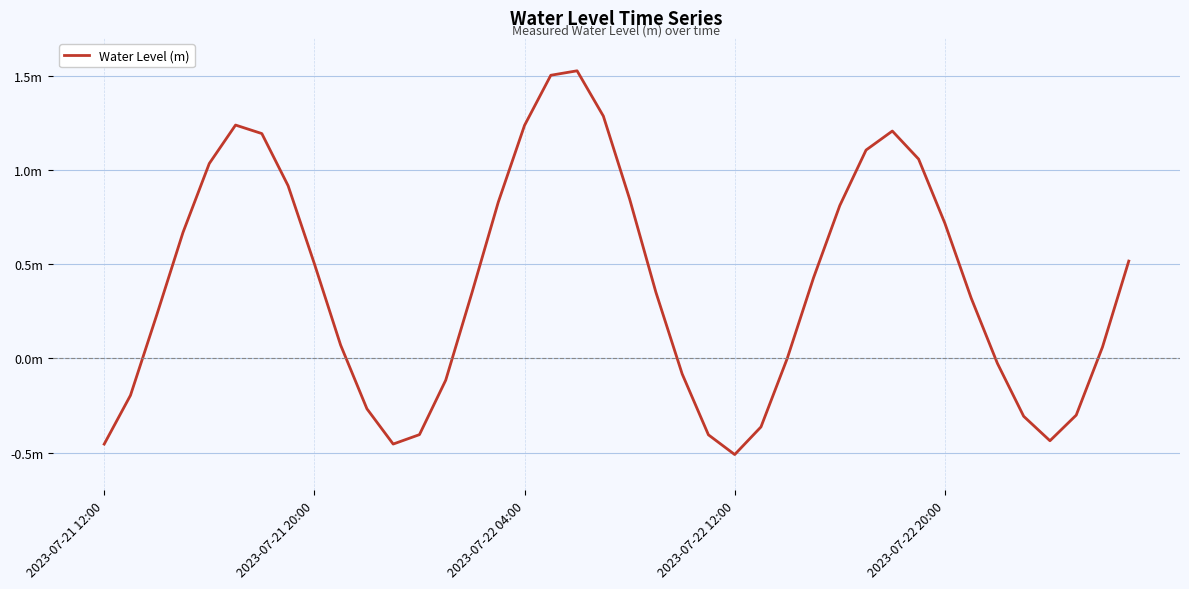

At which category does the data reach its first local peak?

5